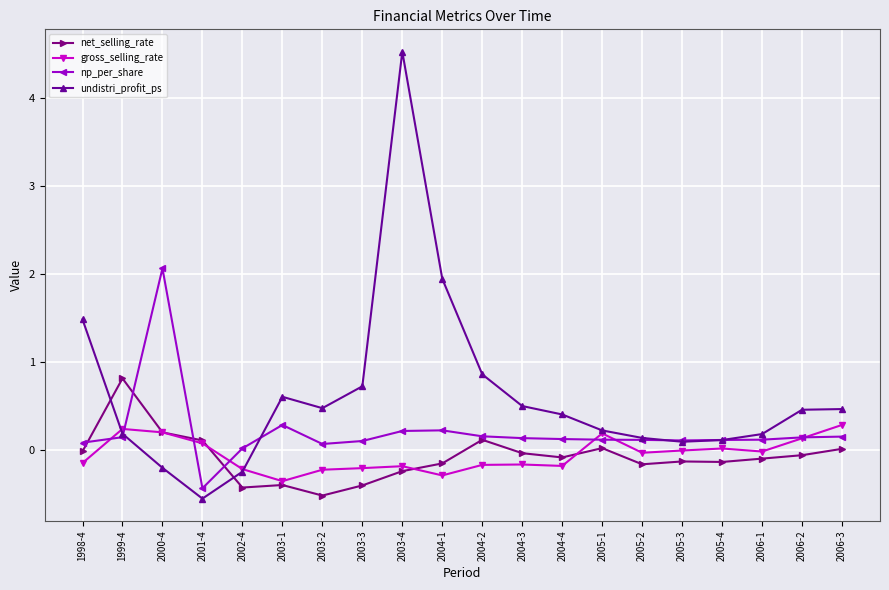

List the series in order of their peak value, highest first.

undistri_profit_ps, np_per_share, net_selling_rate, gross_selling_rate